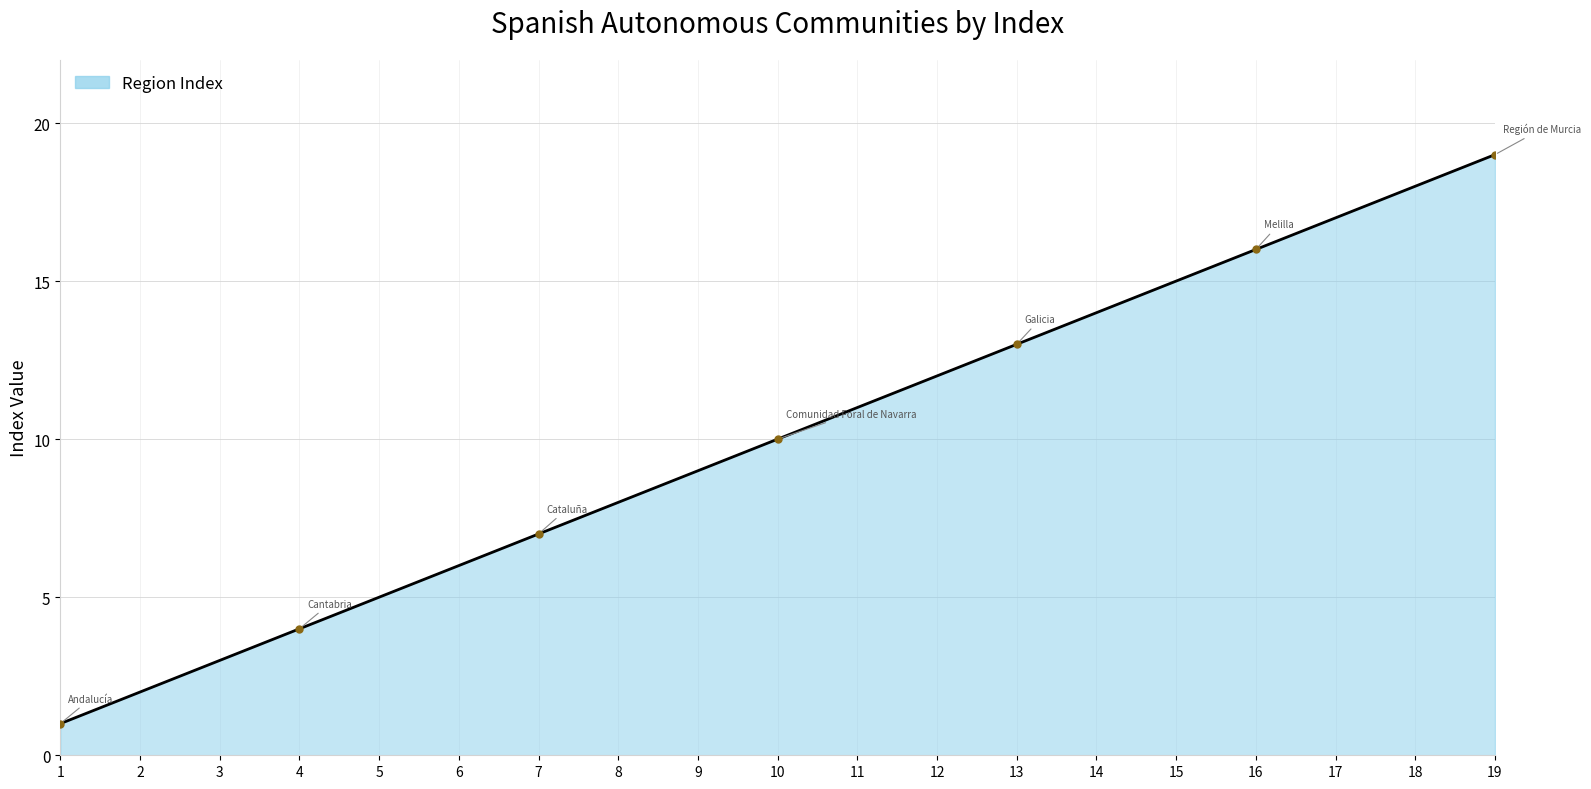

Rank the categories by value from highest to lowest.

19, 18, 17, 16, 15, 14, 13, 12, 11, 10, 9, 8, 7, 6, 5, 4, 3, 2, 1